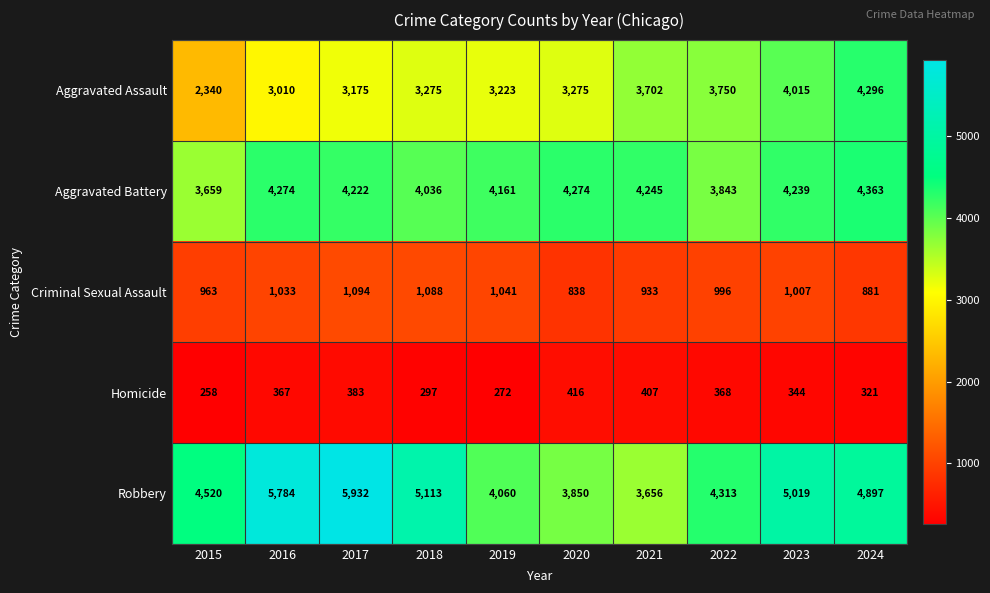

How many categories are shown in the chart?

10